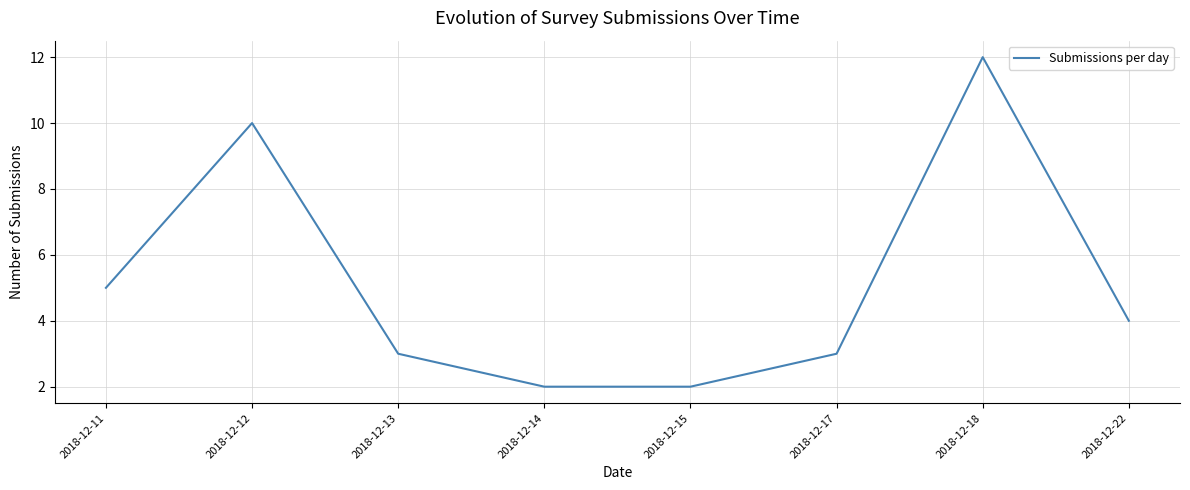

Is this an area chart (filled region under the line)?

No